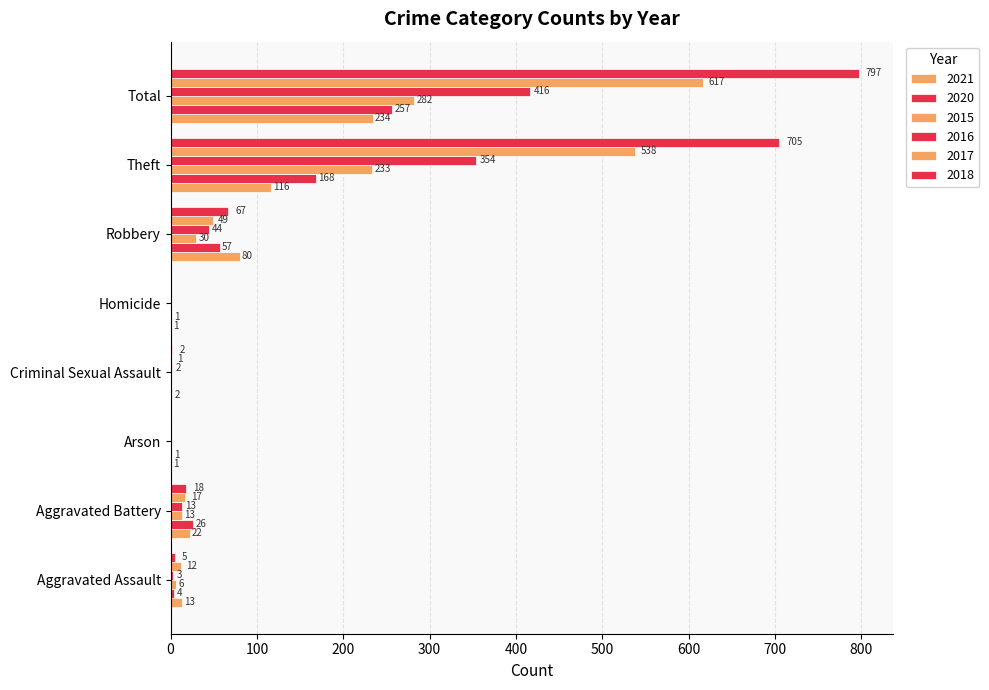

What is the average value of the 2017 series?

154